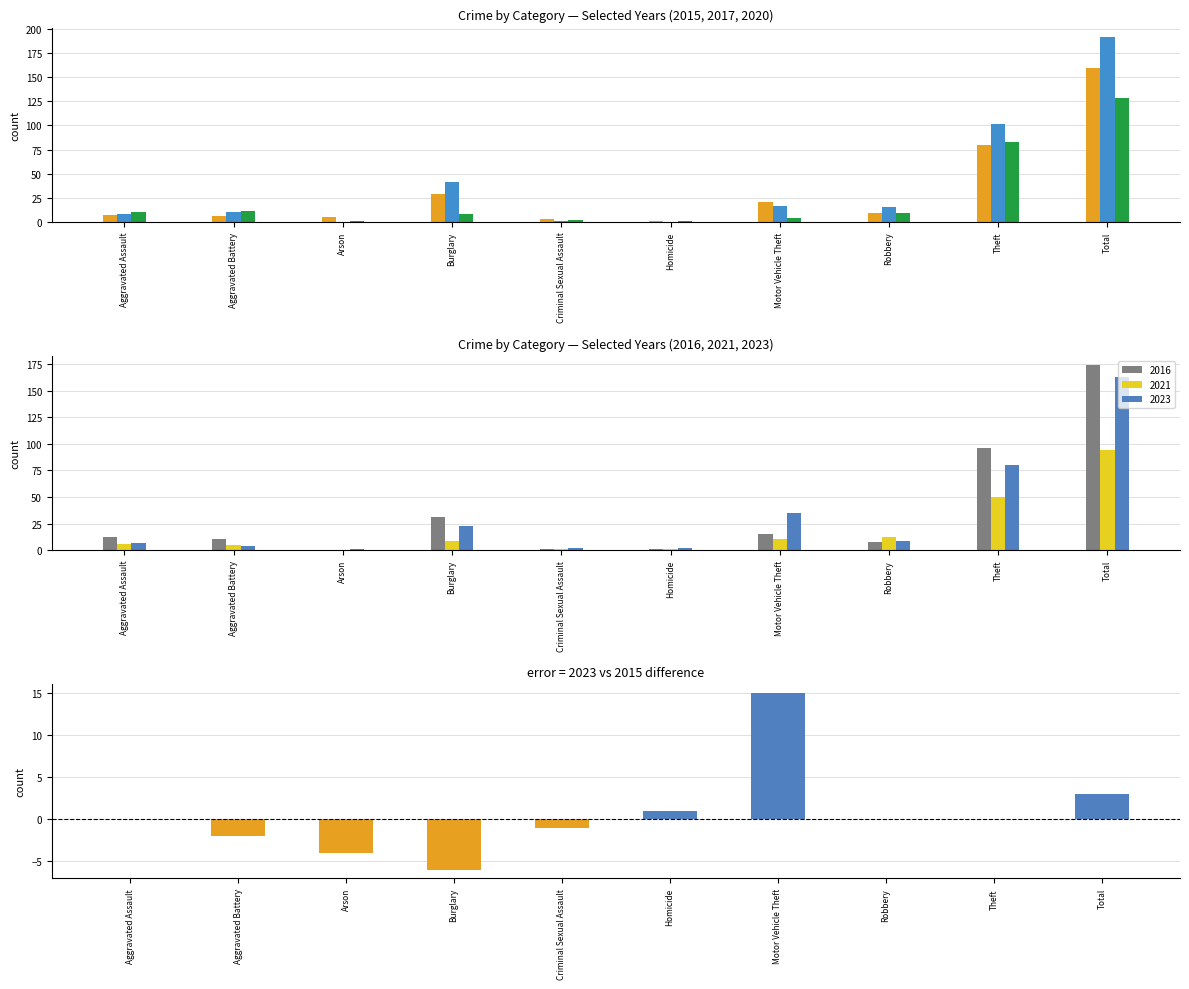

What is the maximum value for 2021?

94